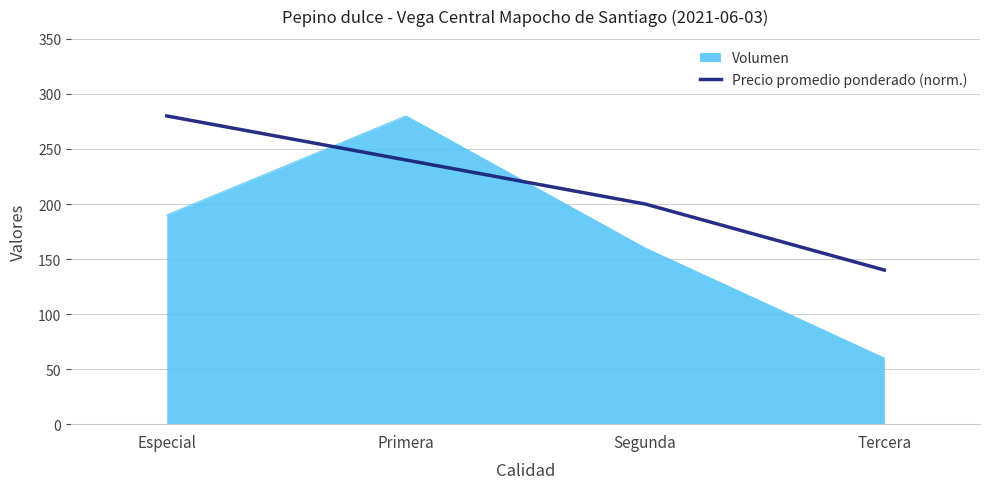

Where is Precio promedio ponderado (norm.) nearest to the value 210?

Segunda